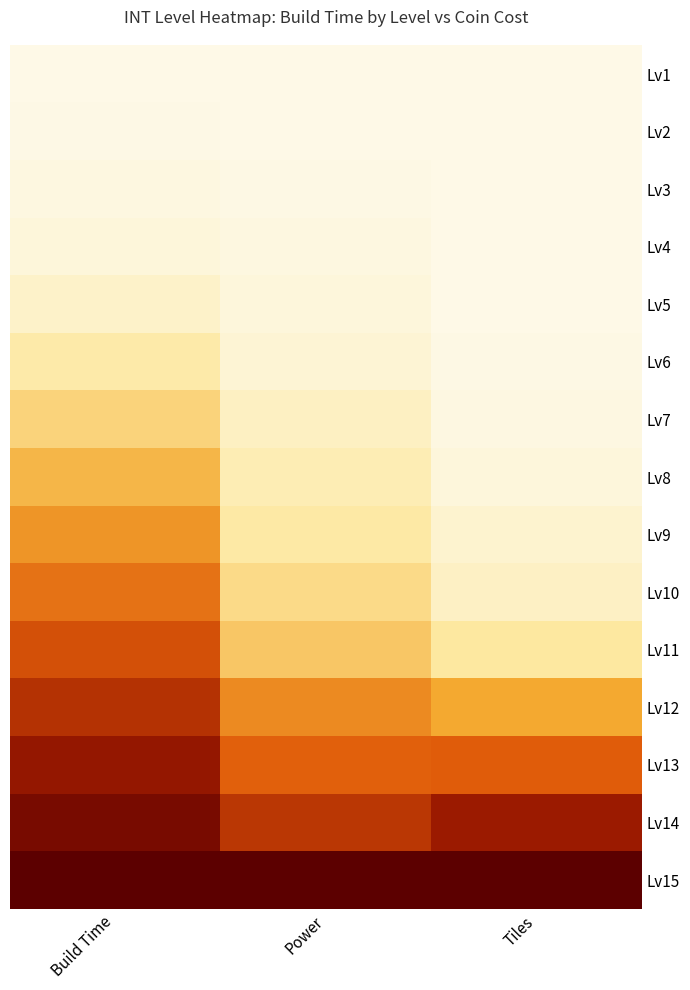

Reading left to right, extract all data points from this chart.

Lv1: Build Time=0.0	Power=0.0	Tiles=0.0
Lv2: Build Time=0.0	Power=0.0	Tiles=0.0
Lv3: Build Time=0.0	Power=0.0	Tiles=0.0
Lv4: Build Time=0.0	Power=0.0	Tiles=0.0
Lv5: Build Time=0.1	Power=0.0	Tiles=0.0
Lv6: Build Time=0.2	Power=0.1	Tiles=0.0
Lv7: Build Time=0.3	Power=0.1	Tiles=0.0
Lv8: Build Time=0.4	Power=0.1	Tiles=0.0
Lv9: Build Time=0.5	Power=0.2	Tiles=0.1
Lv10: Build Time=0.5	Power=0.2	Tiles=0.1
Lv11: Build Time=0.6	Power=0.3	Tiles=0.2
Lv12: Build Time=0.7	Power=0.5	Tiles=0.4
Lv13: Build Time=0.8	Power=0.6	Tiles=0.6
Lv14: Build Time=0.9	Power=0.7	Tiles=0.8
Lv15: Build Time=1.0	Power=1.0	Tiles=1.0